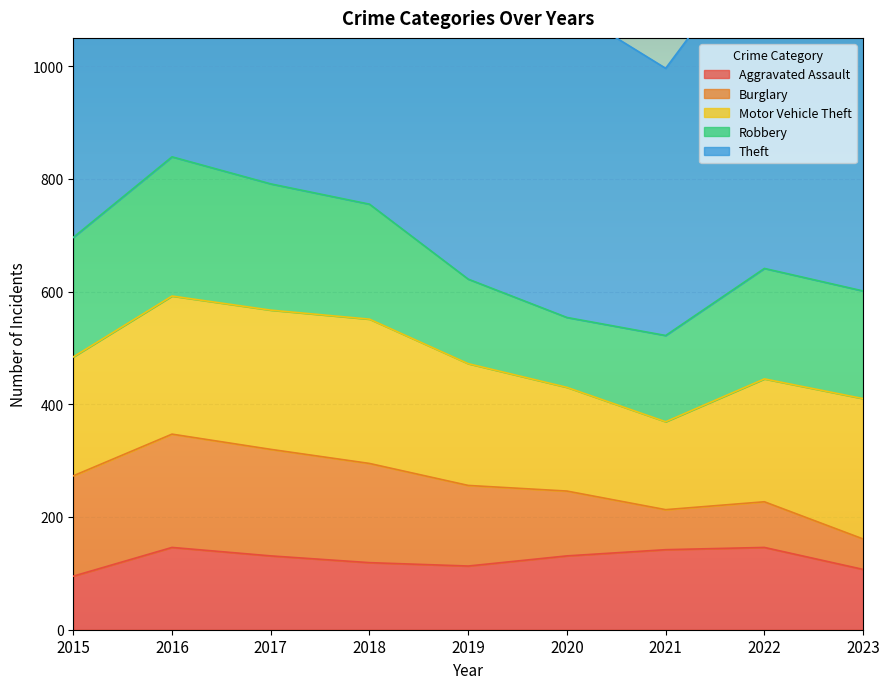

Which series has the largest range (max minus min)?

Theft